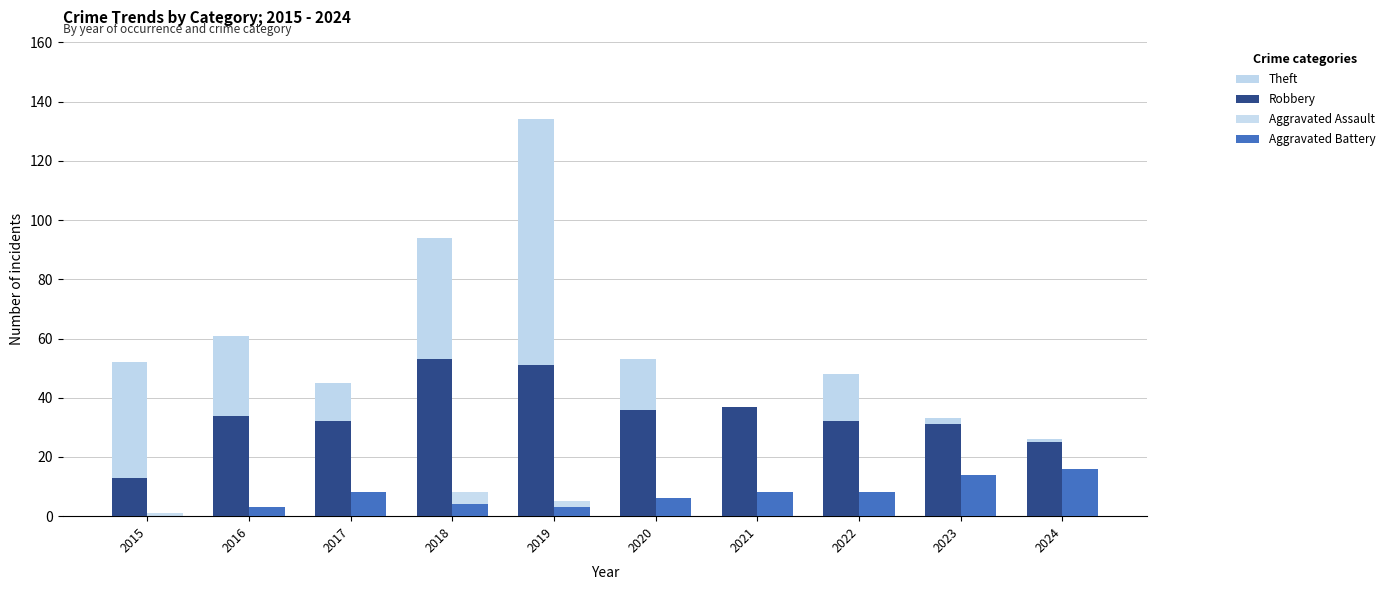

At which label does Theft first exceed 52?

2016